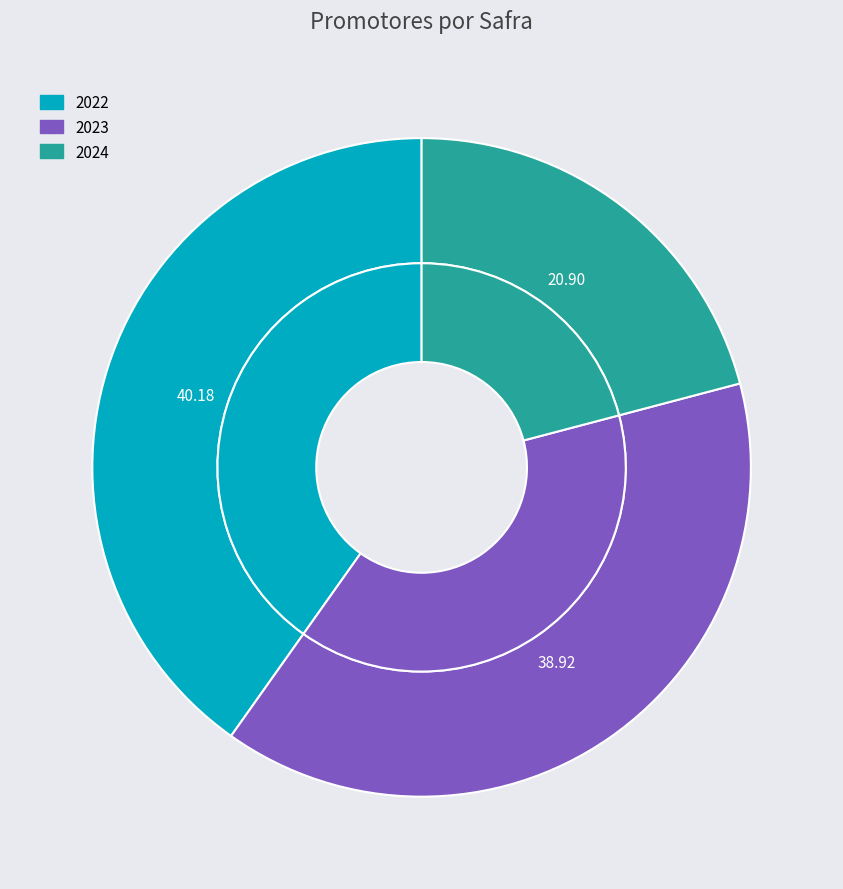

To the nearest percent, what portion does 2024 represent?

21%